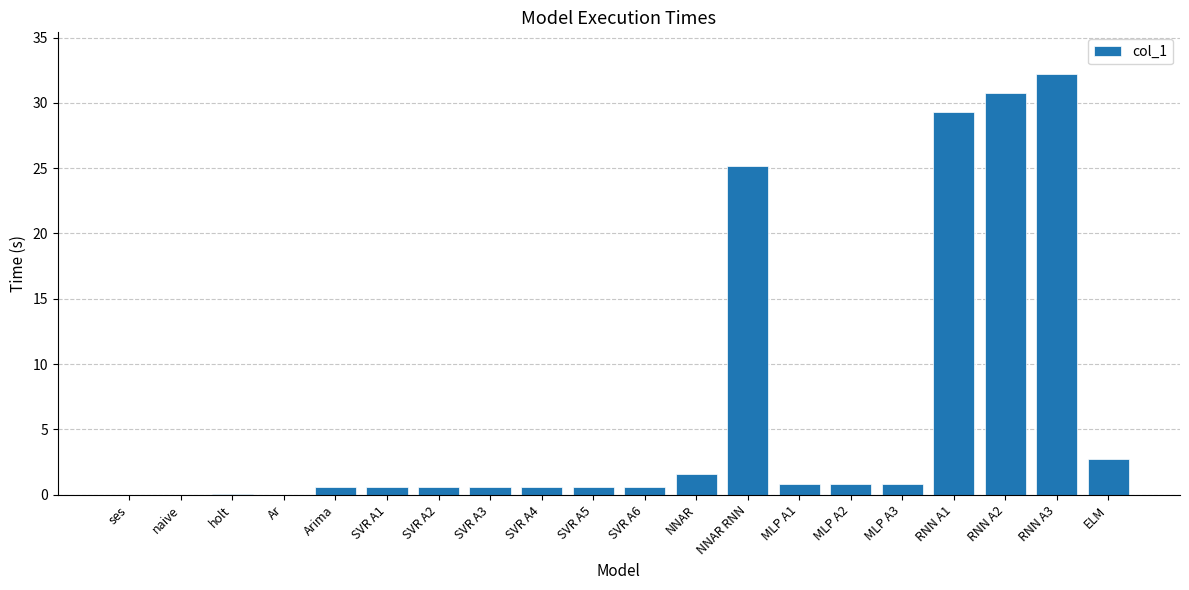

Between SVR A6 and ELM, which is larger?

ELM